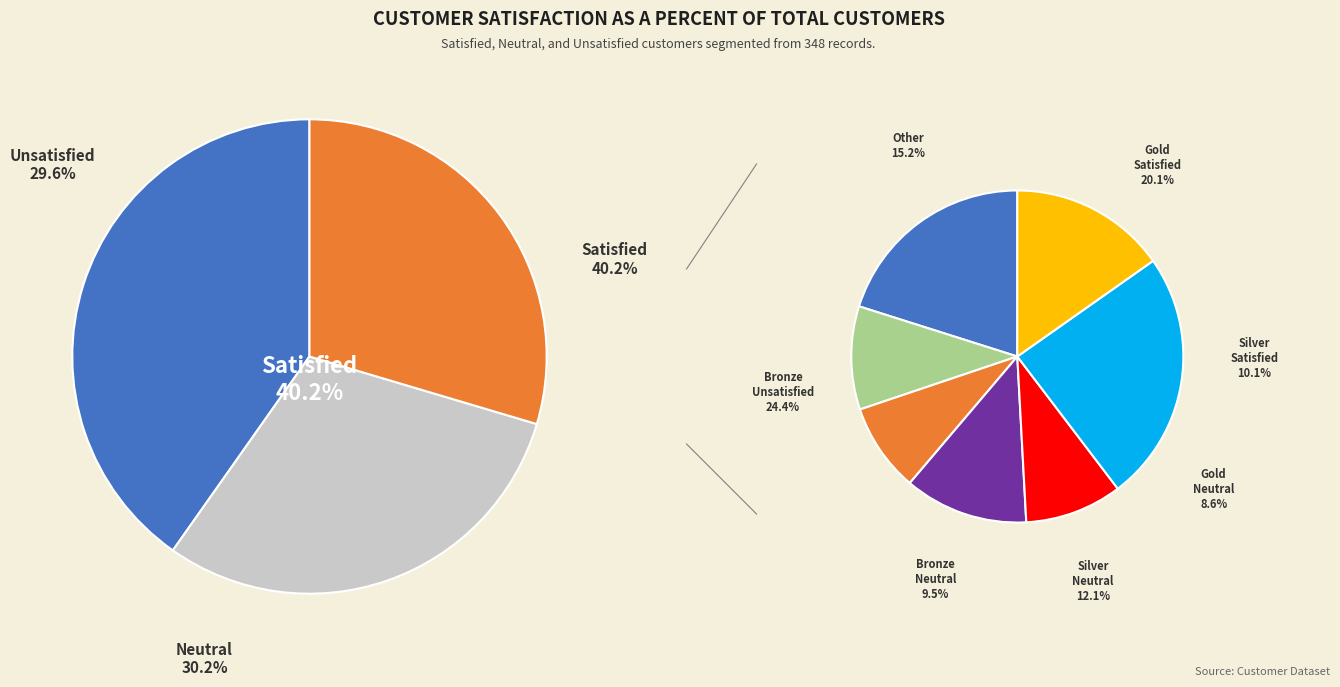

Between Unsatisfied and Satisfied, which is larger?

Satisfied